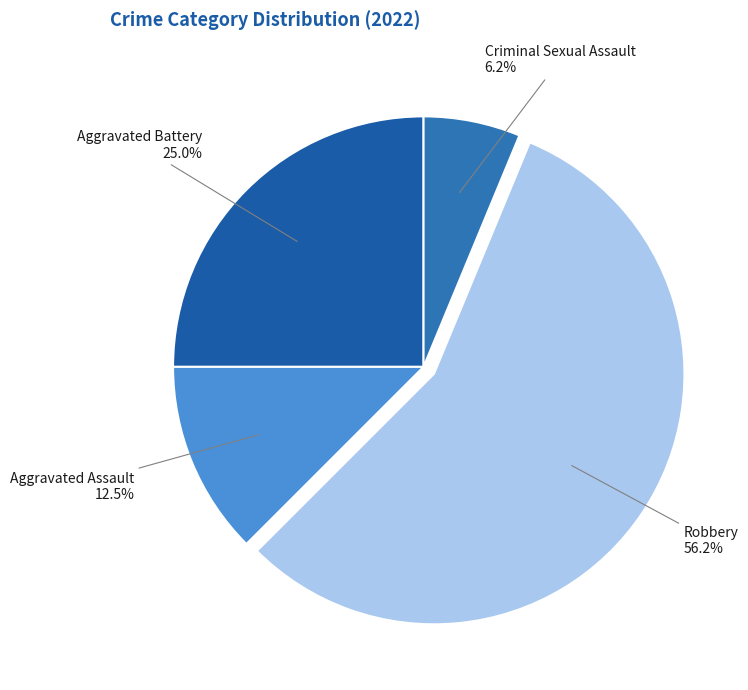

How many segments does this pie chart have?

4